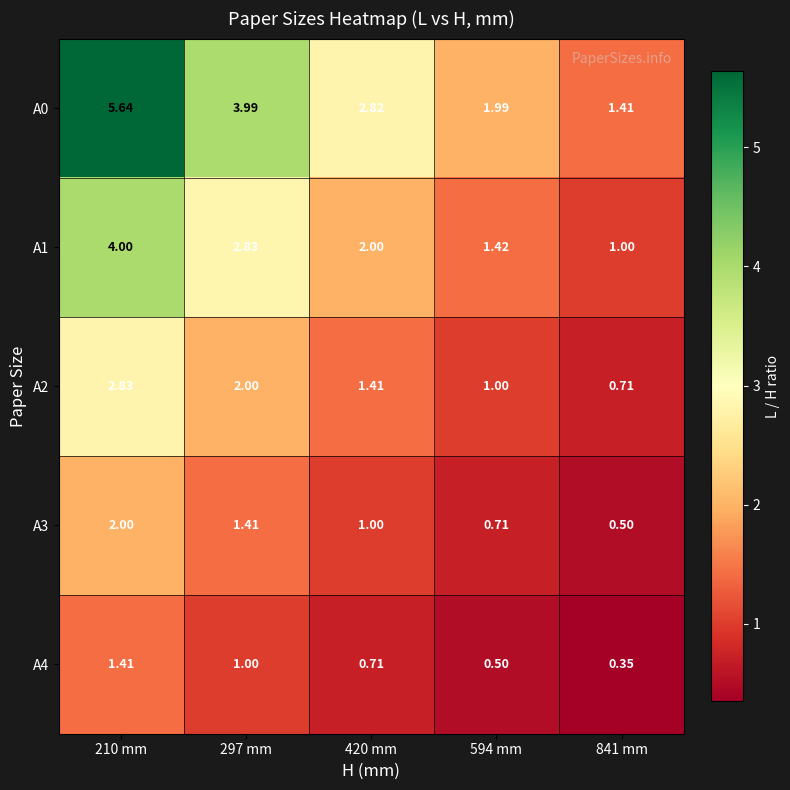

List the series in order of their peak value, lowest first.

A4, A3, A2, A1, A0